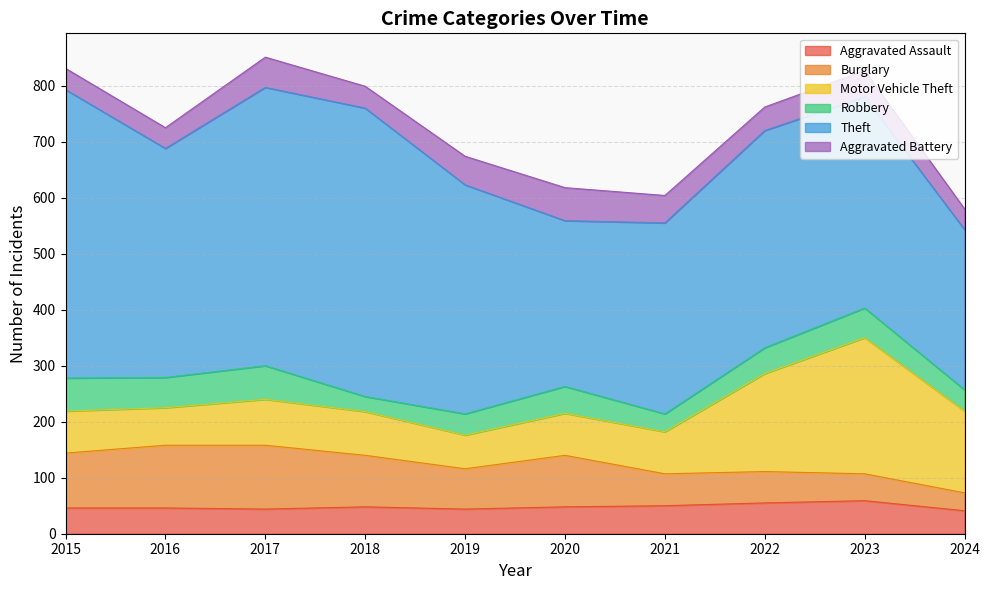

At which label is Robbery closest to 43?

2022